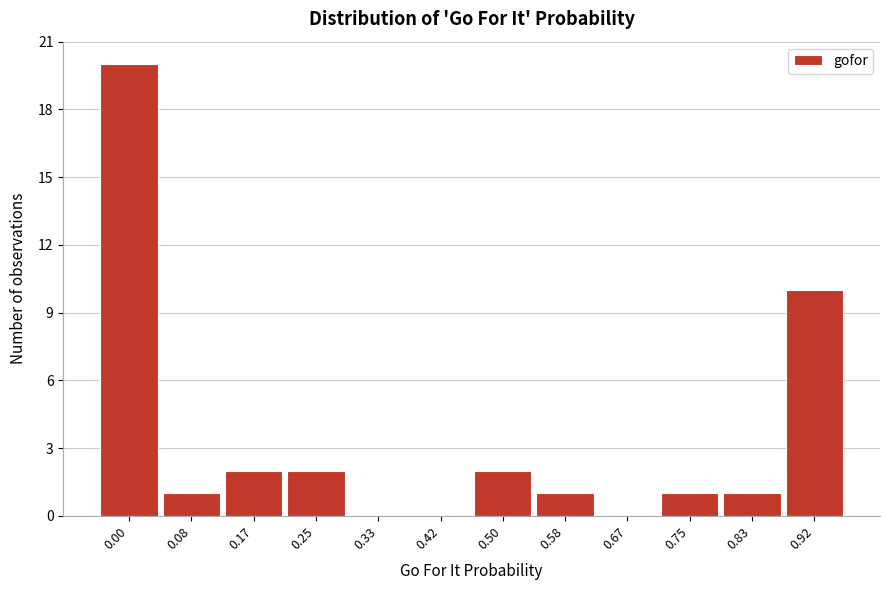

Reading left to right, extract all data points from this chart.

0.00=20	0.08=1	0.17=2	0.25=2	0.33=0	0.42=0	0.50=2	0.58=1	0.67=0	0.75=1	0.83=1	0.92=10